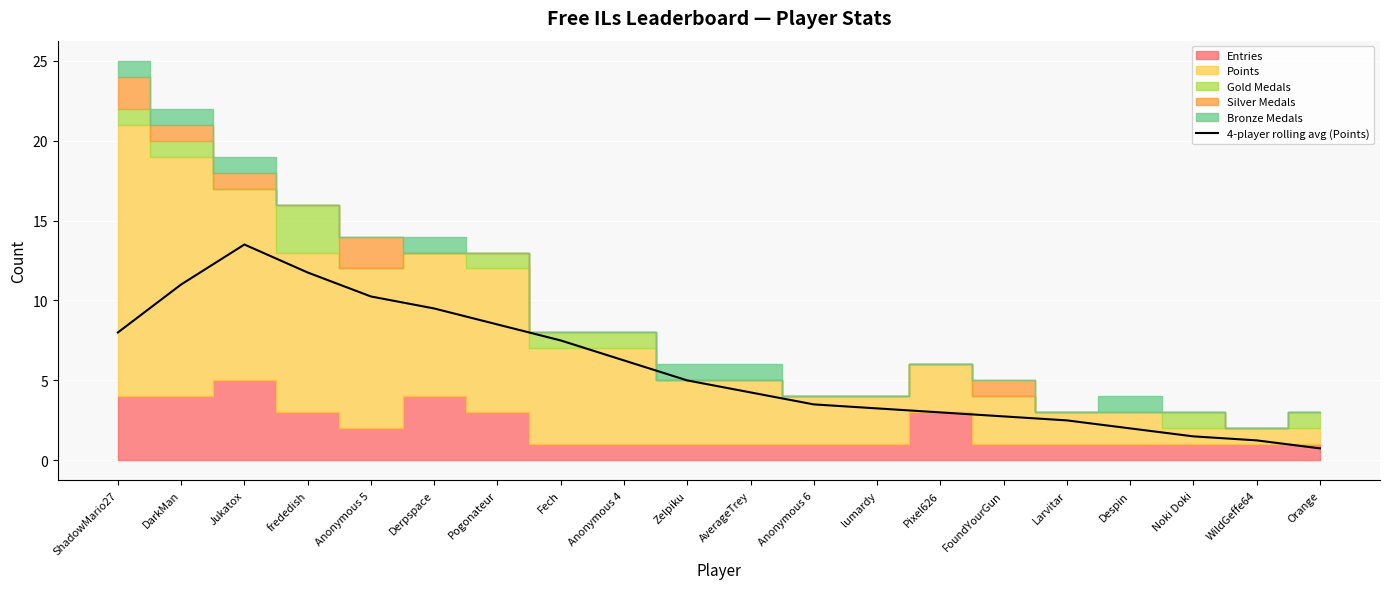

Reading left to right, transcribe all the data shown in this chart.

ShadowMario27=8.0	DarkMan=11.0	Jukatox=13.5	frededish=11.8	Anonymous 5=10.2	Derpspace=9.5	Pogonateur=8.5	Fech=7.5	Anonymous 4=6.2	Zelpiku=5.0	AverageTrey=4.2	Anonymous 6=3.5	lumardy=3.2	Pixel626=3.0	FoundYourGun=2.8	Larvitar=2.5	Despin=2.0	Noki Doki=1.5	WildGeffe64=1.2	Orange=0.8